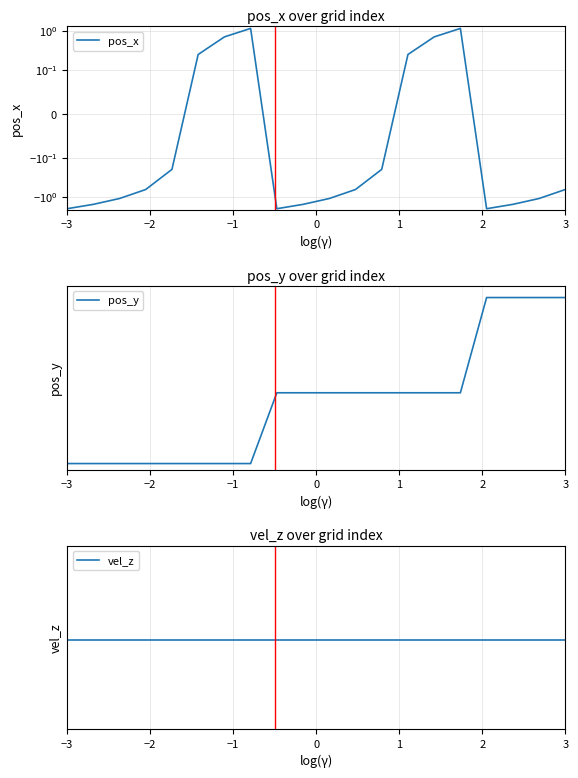

What is the average value of the vel_z series?

-1.7